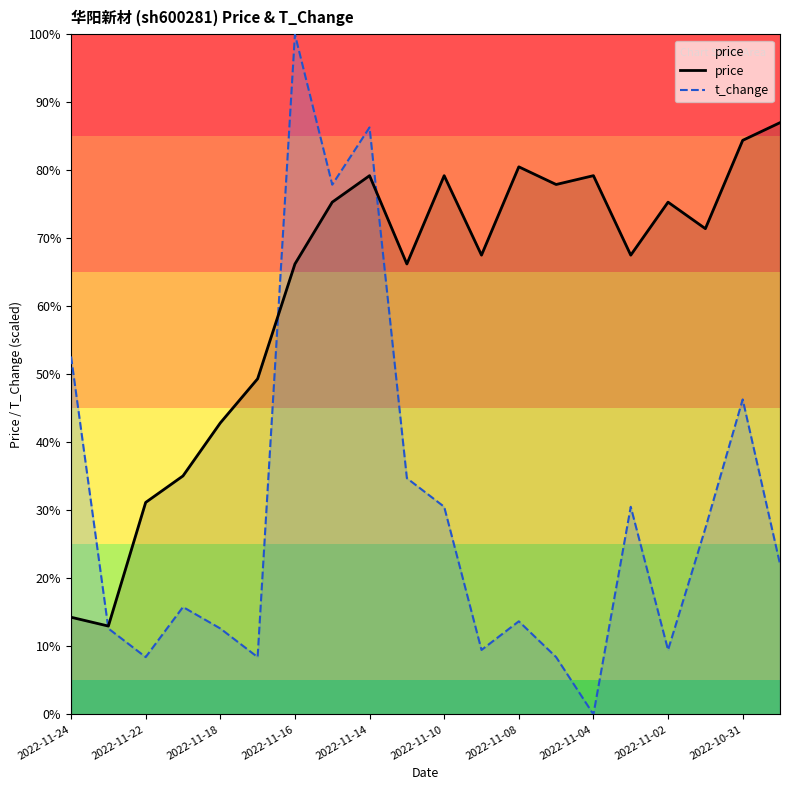

True or false: t_change has more than 2 points higher than both neighbors.

True